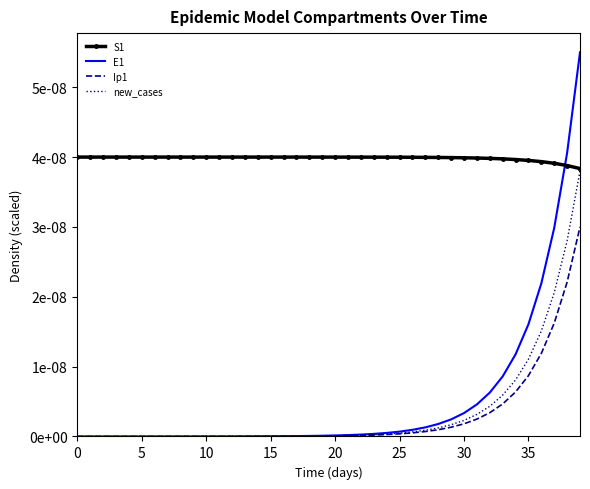

True or false: Ip1 and new_cases intersect in this chart.

False